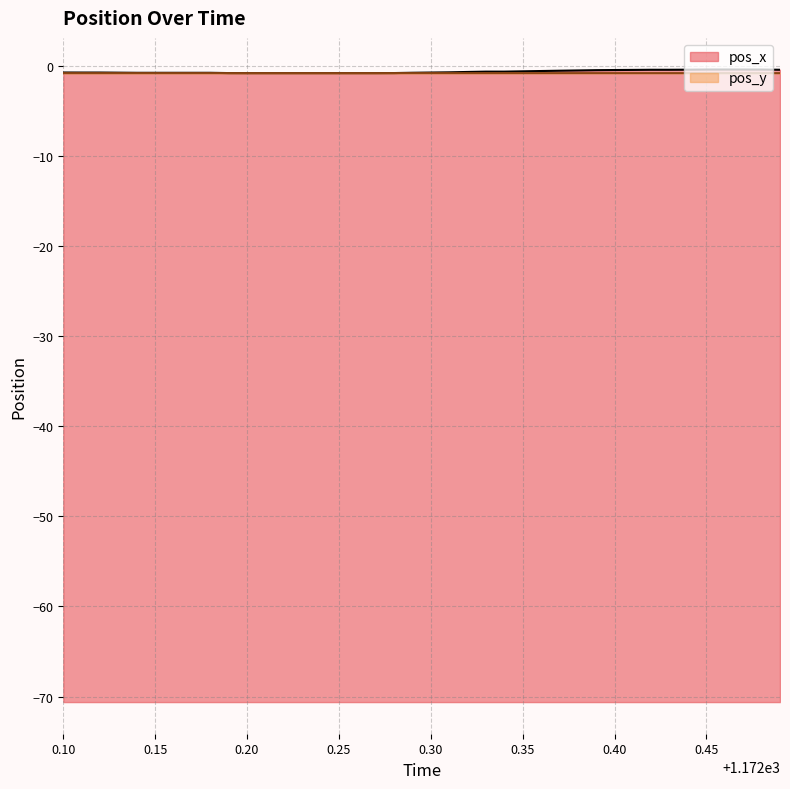

How many lines are shown in the chart?

2